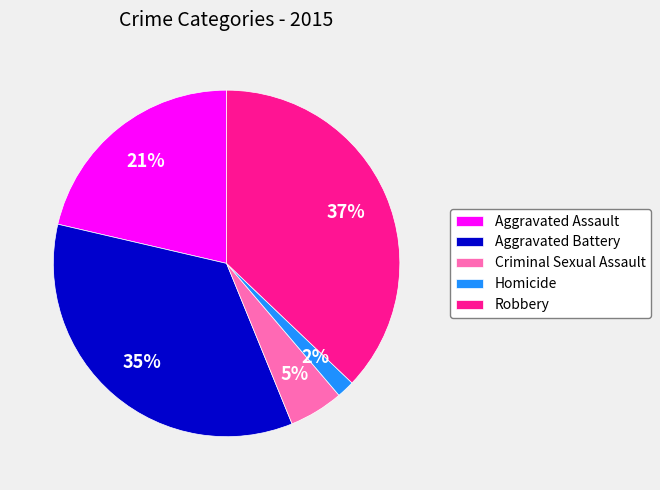

To the nearest percent, what is the combined percentage of Homicide and Robbery?

39%